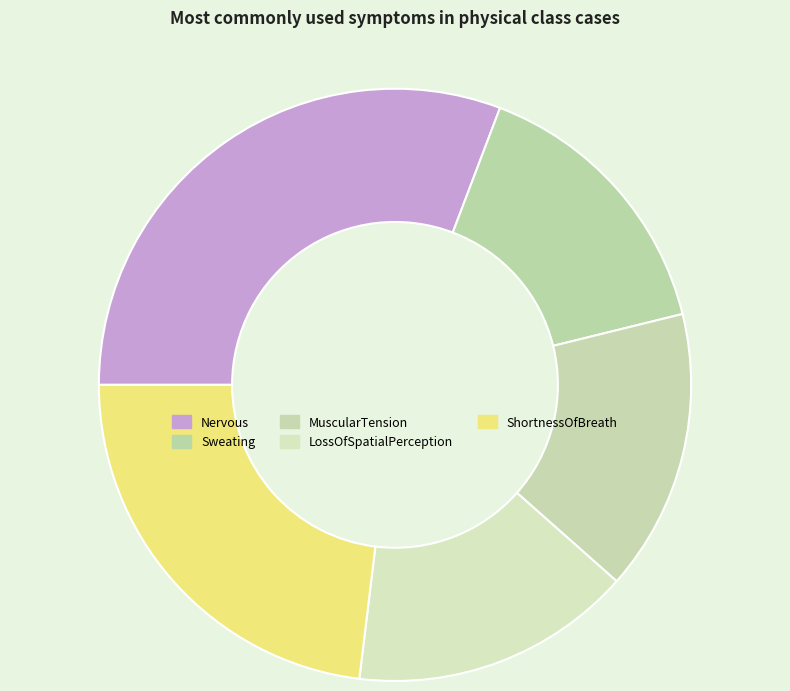

Rank the categories by value from lowest to highest.

Sweating, MuscularTension, LossOfSpatialPerception, ShortnessOfBreath, Nervous